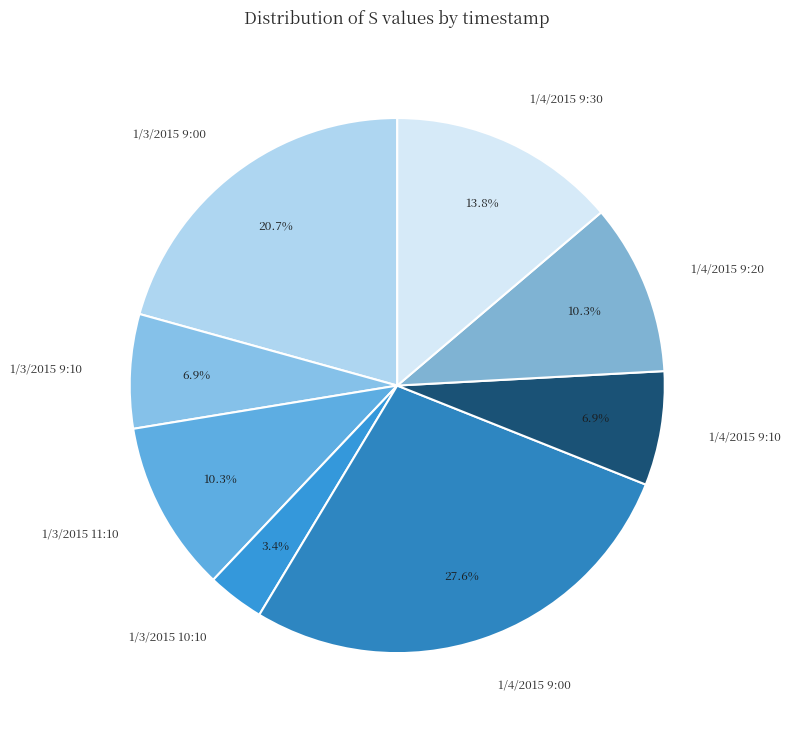

What percentage is NOT represented by 1/4/2015 9:20?

89.7%